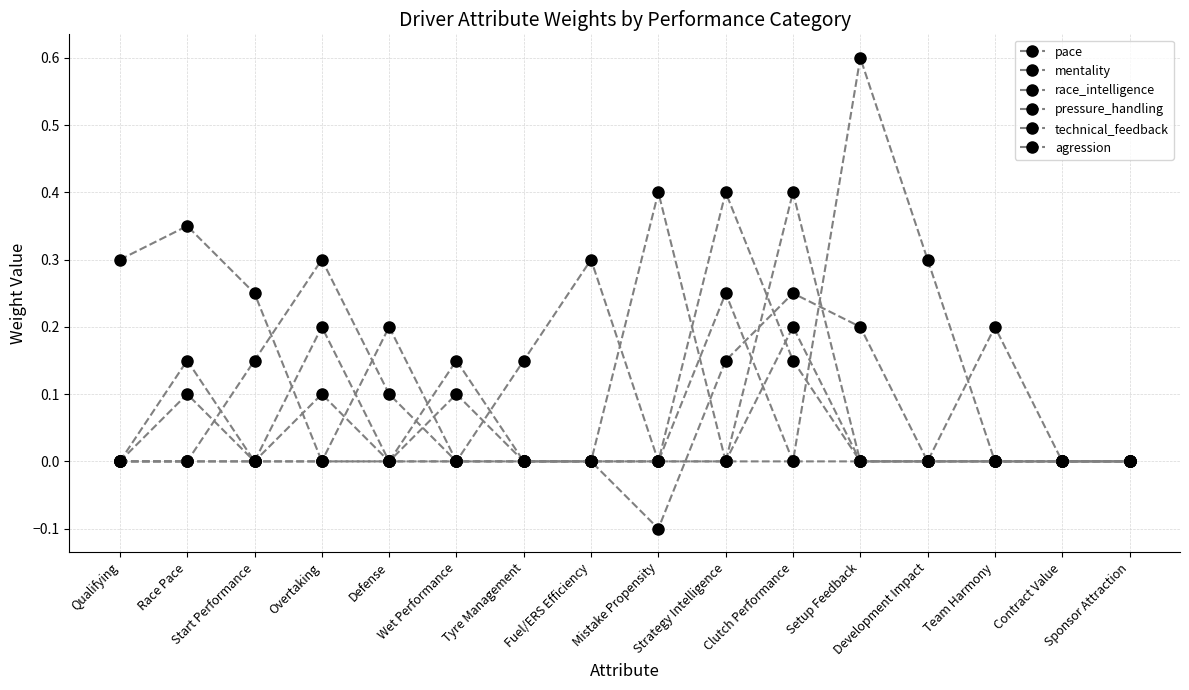

After their last crossing, which series has the higher values: mentality or pace?

mentality